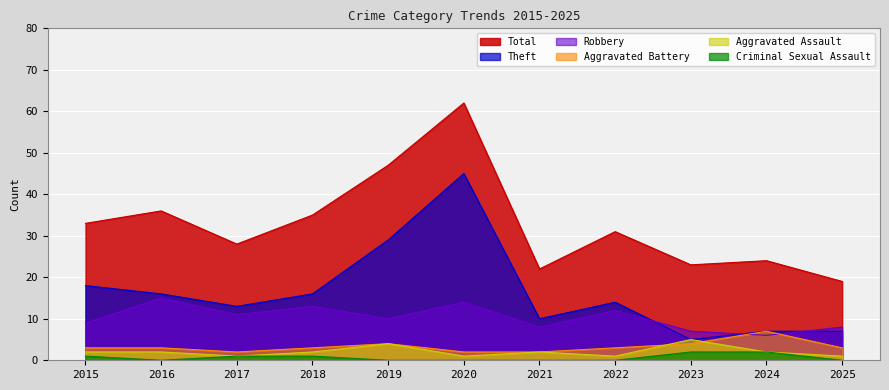

Where is the first local maximum for Theft?

2020